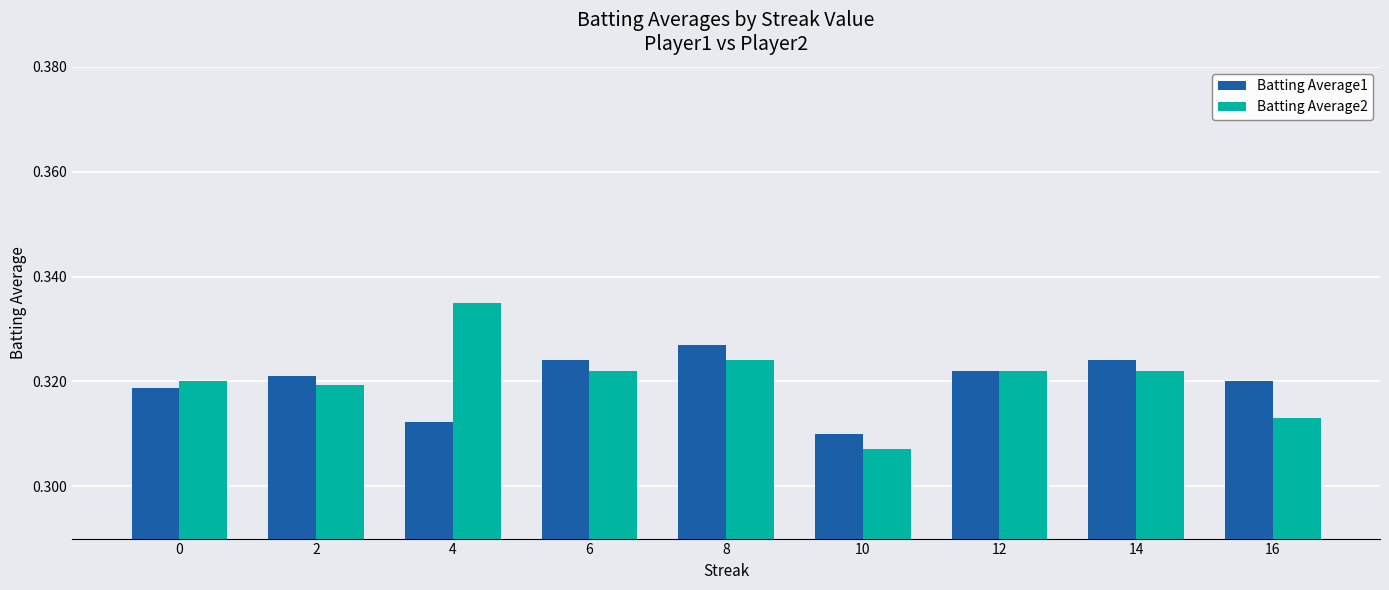

How many bars are there in each group?

2